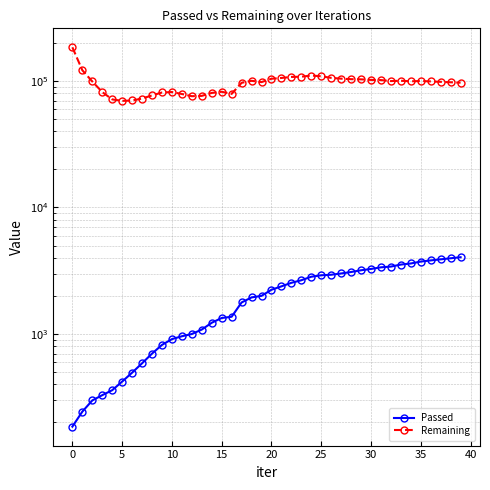

The Passed series shows 5147 at 25. True or false?

False